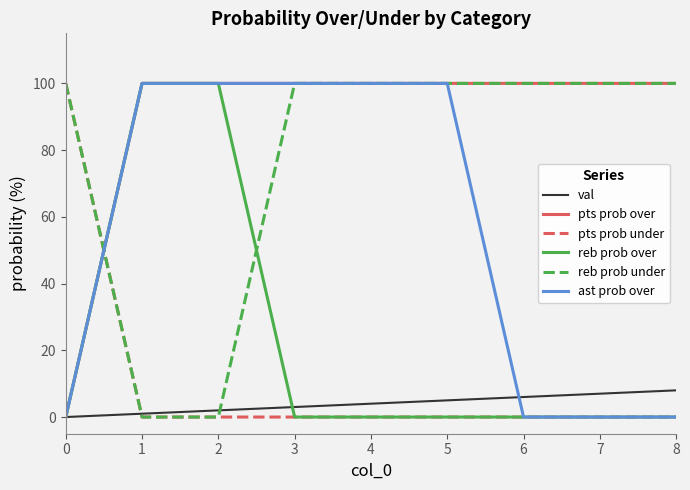

Is it true that pts prob over equals -59 at 0?

False